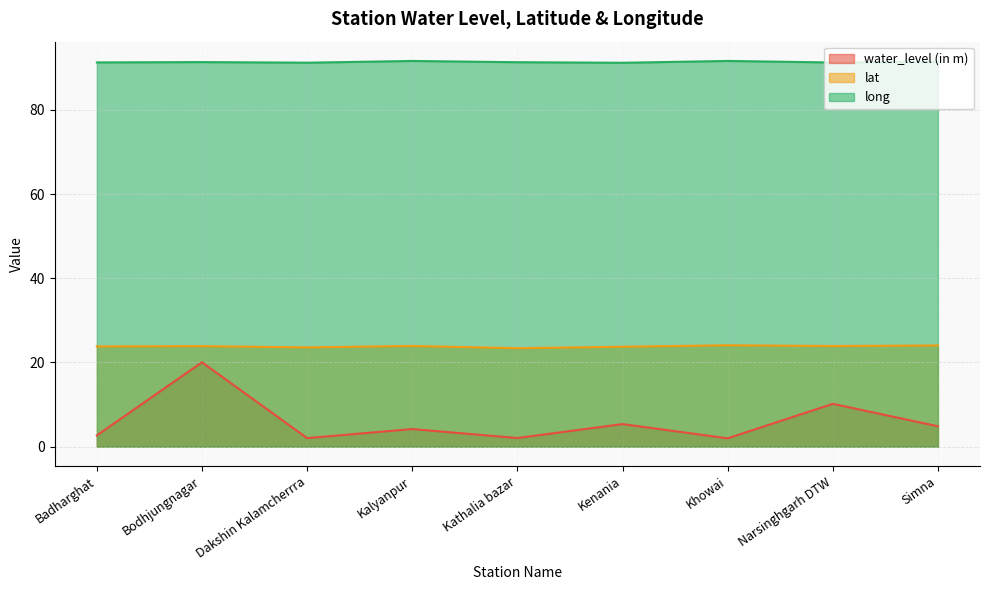

Reading left to right, transcribe all the data shown in this chart.

water_level (in m): 2.7	20.0	2.0	4.2	2.0	5.4	2.0	10.2	4.8
lat: 23.8	23.9	23.6	23.9	23.4	23.7	24.1	23.9	24.0
long: 91.3	91.3	91.2	91.6	91.3	91.2	91.6	91.3	91.4